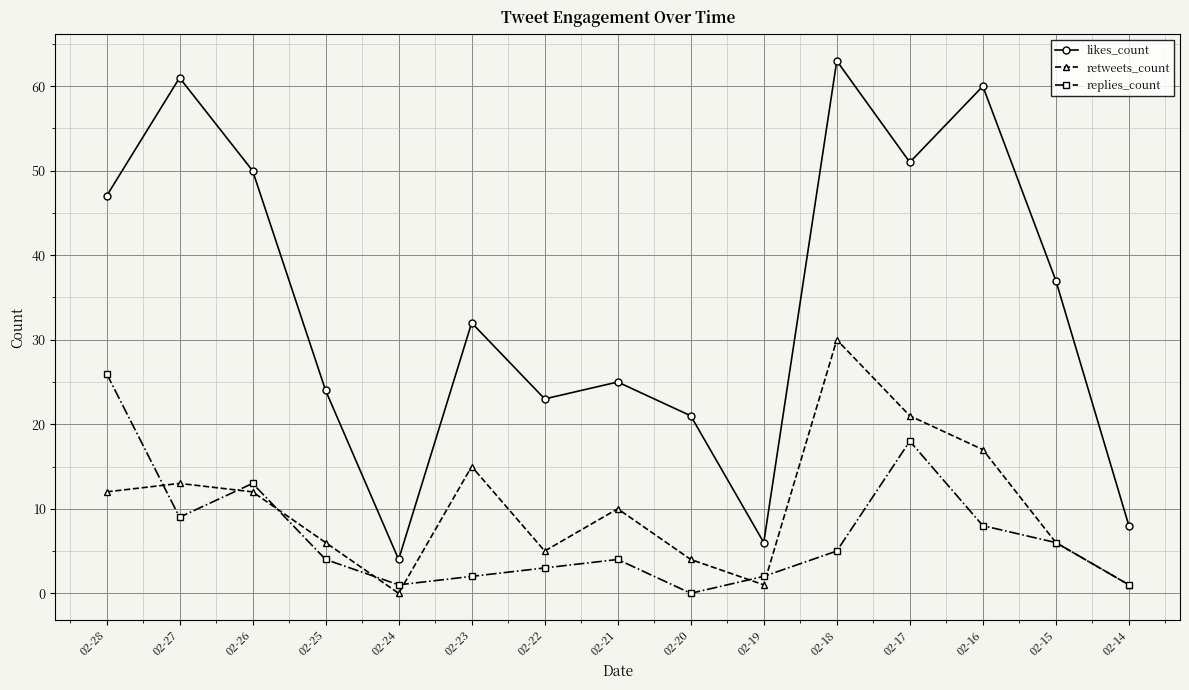

How many interior local peaks does the likes_count series have?

5